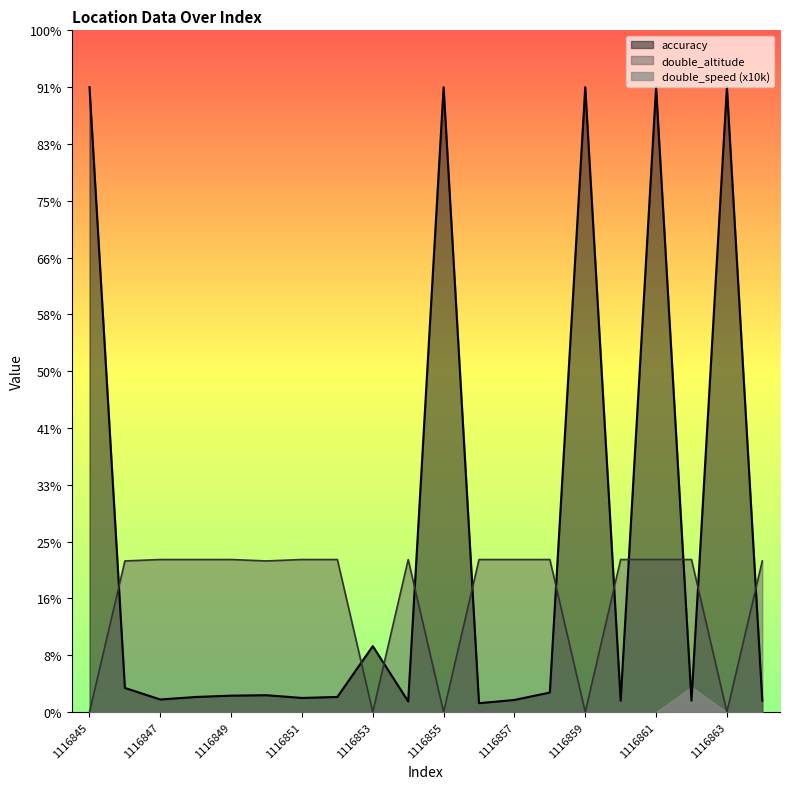

What are all the series names shown in the legend?

accuracy, double_altitude, double_speed (x10k)